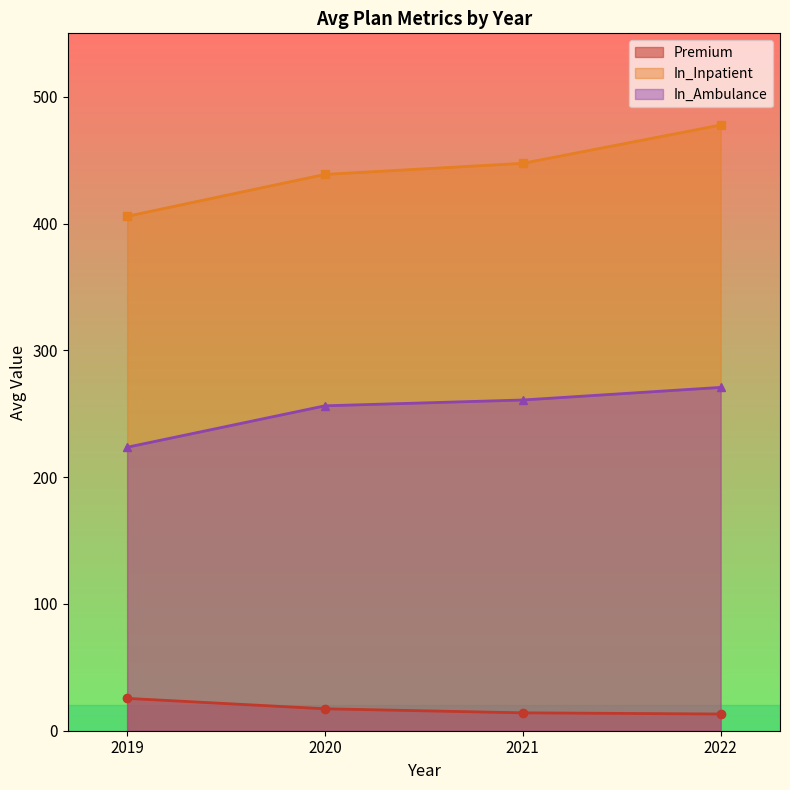

What value does the Premium series have at 2019?

25.5